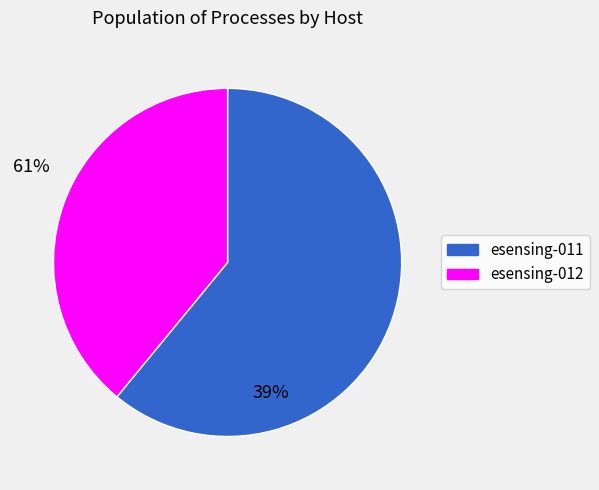

True or false: esensing-011 accounts for 61% of the total.

True